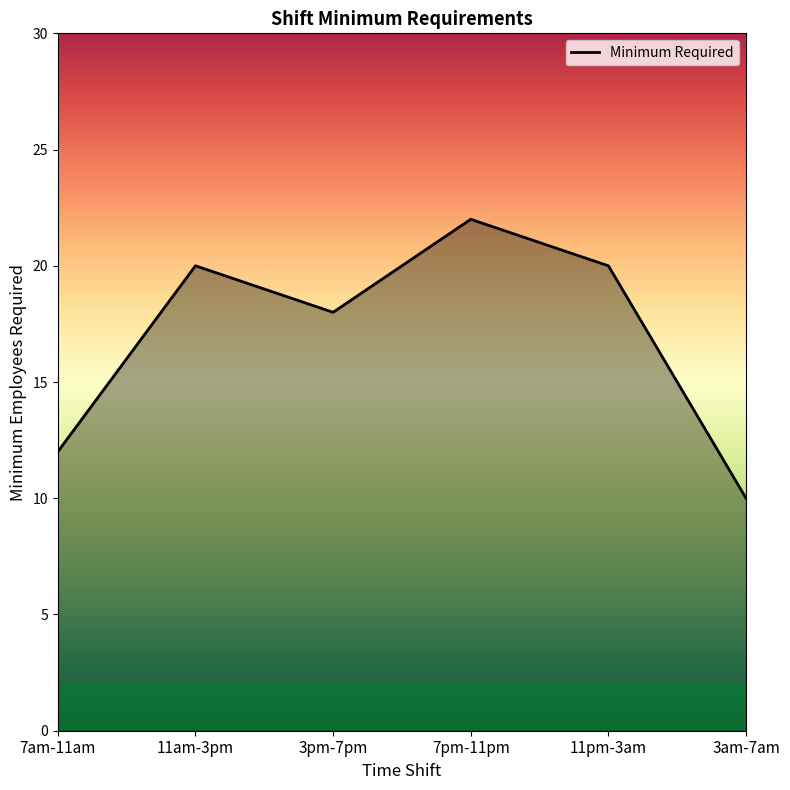

True or false: there are more than 2 points higher than both neighbors.

False